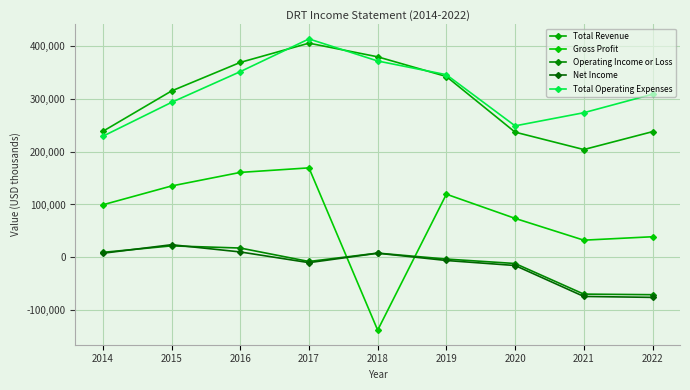

Does the chart have visible grid lines?

Yes